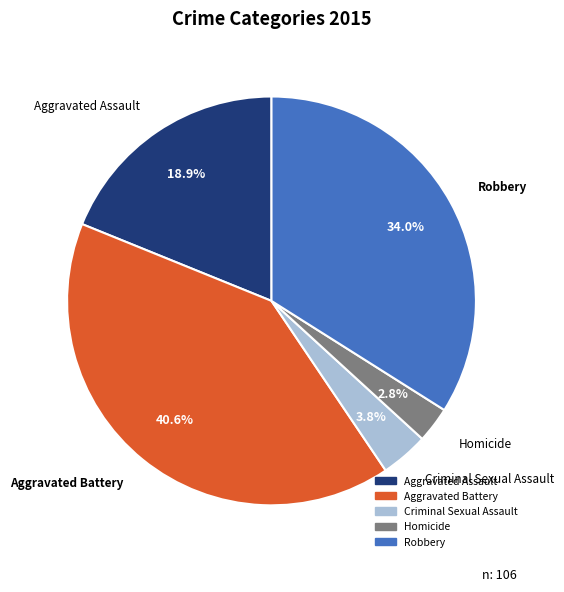

Does Aggravated Assault account for over 50% of the chart?

No